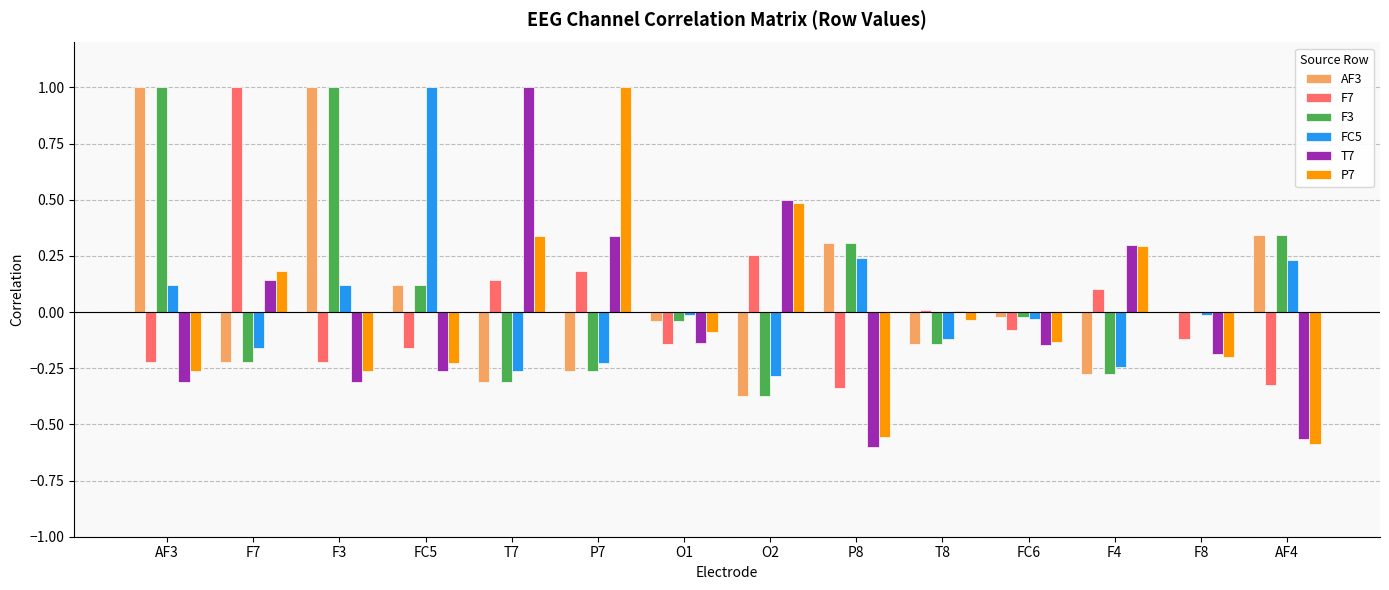

What is the total value across all series at F8?

-0.5